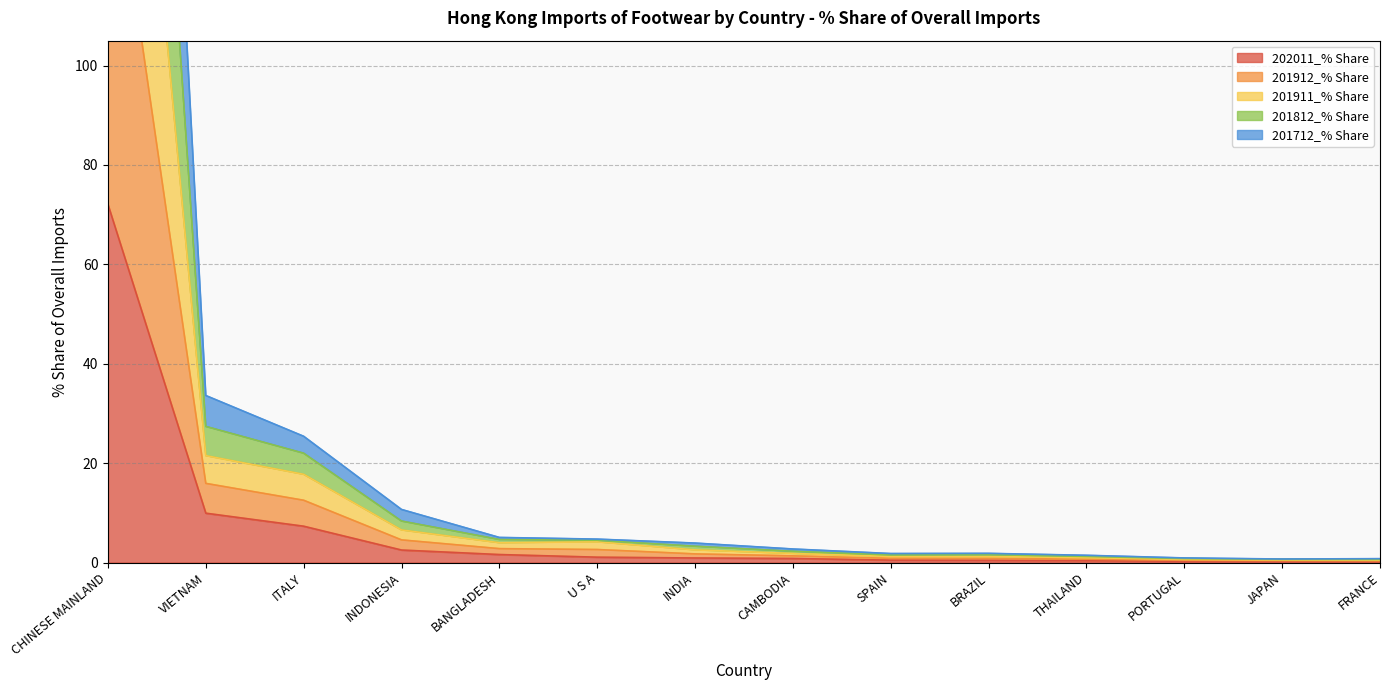

Is it true that 202011_% Share equals 15.9 at VIETNAM?

False